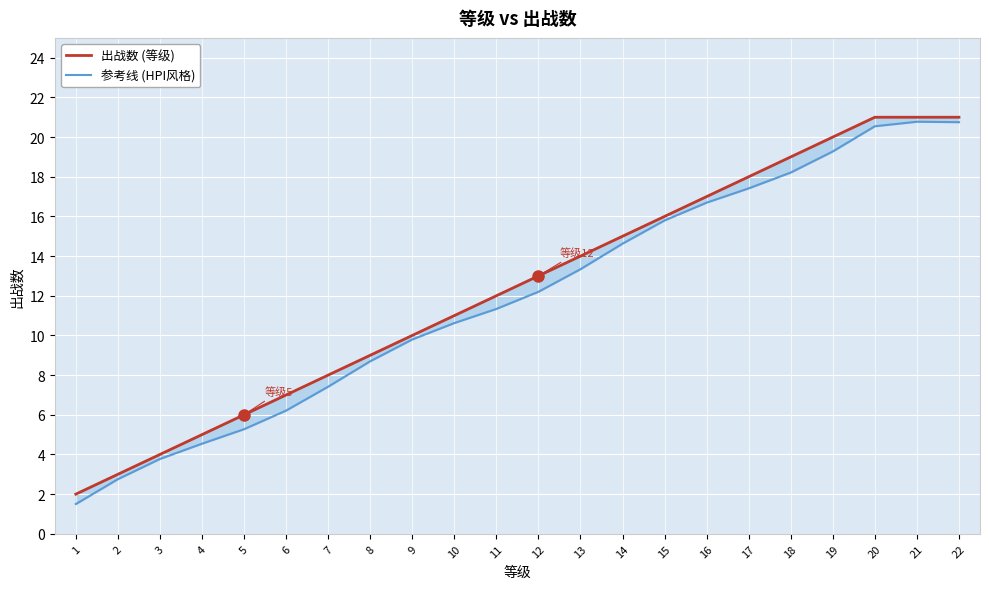

Which series has the widest spread of values?

参考线 (HPI风格)